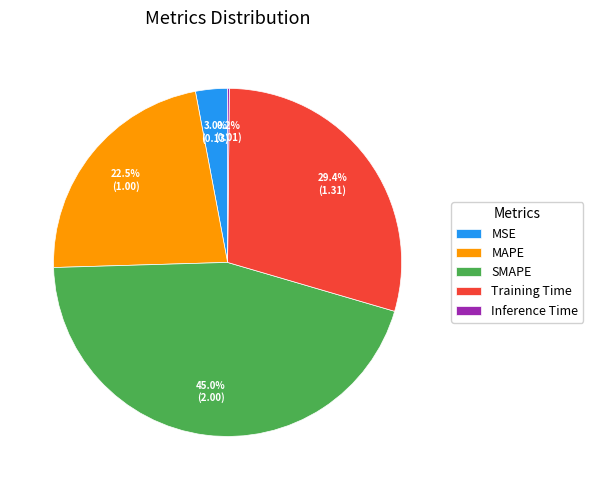

Which category has the biggest portion of the pie?

SMAPE